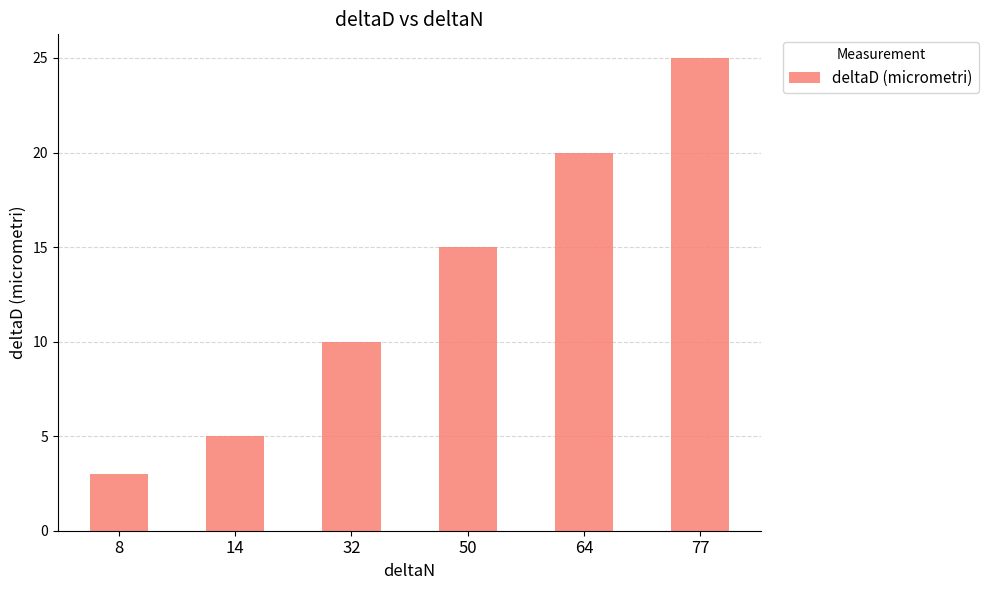

Between 14 and 50, which is larger?

50